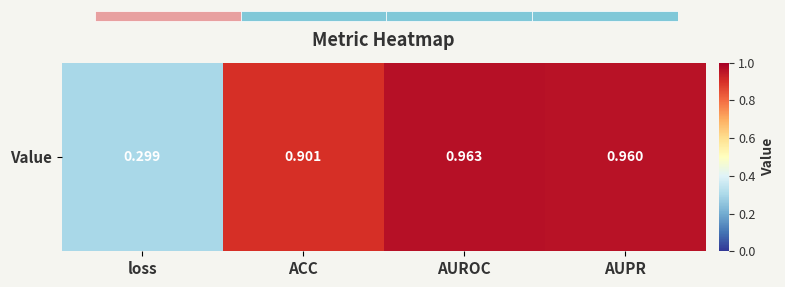

Reading left to right, what are all the values shown in this chart?

loss=0.3	ACC=0.9	AUROC=1.0	AUPR=1.0